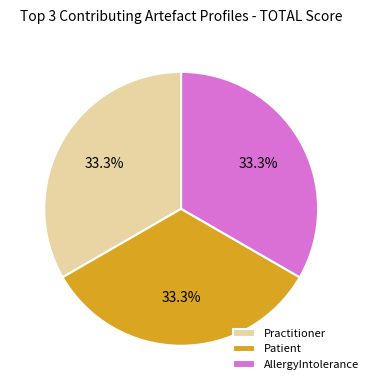

Is the sum of AllergyIntolerance and Practitioner greater than half?

Yes